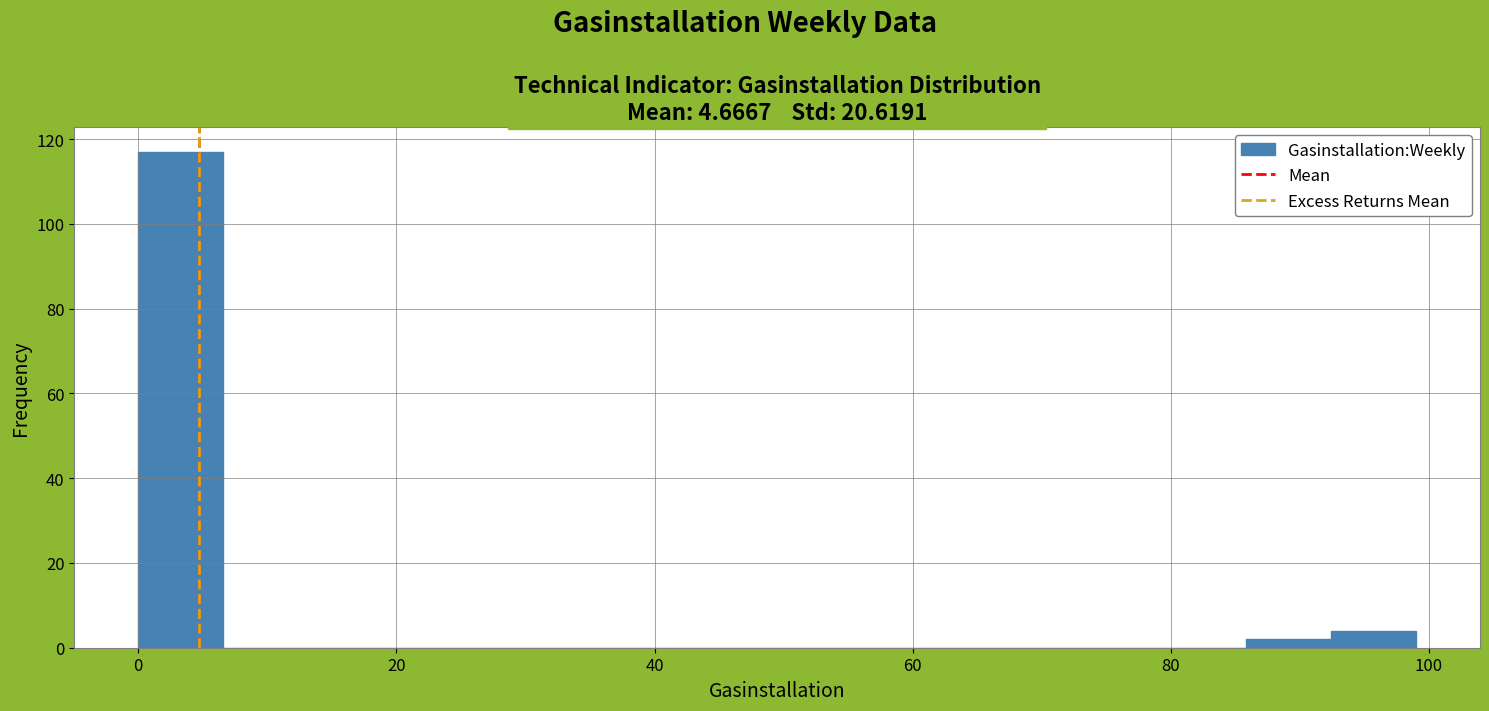

Around what value on the x-axis is the tallest bar? Give the approximate position of its centre, as read against the axis.

4